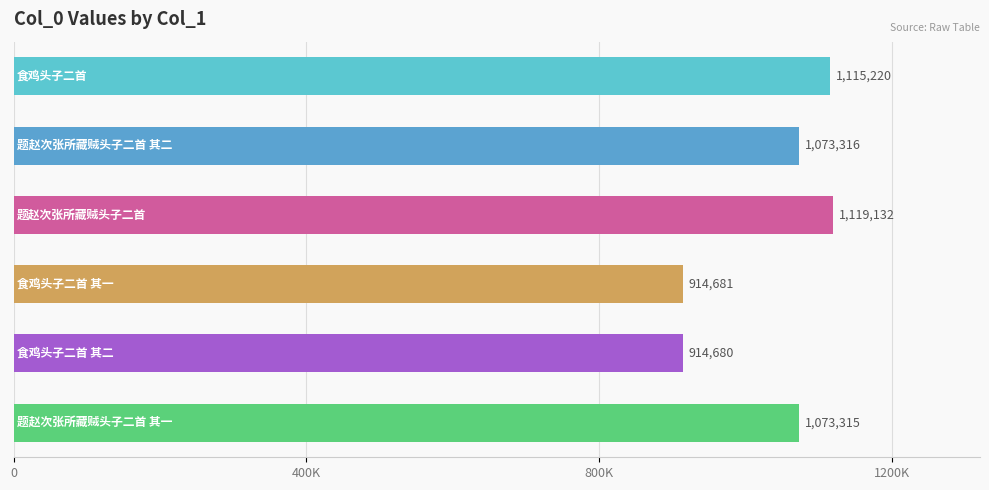

Are the bars horizontal?

Yes